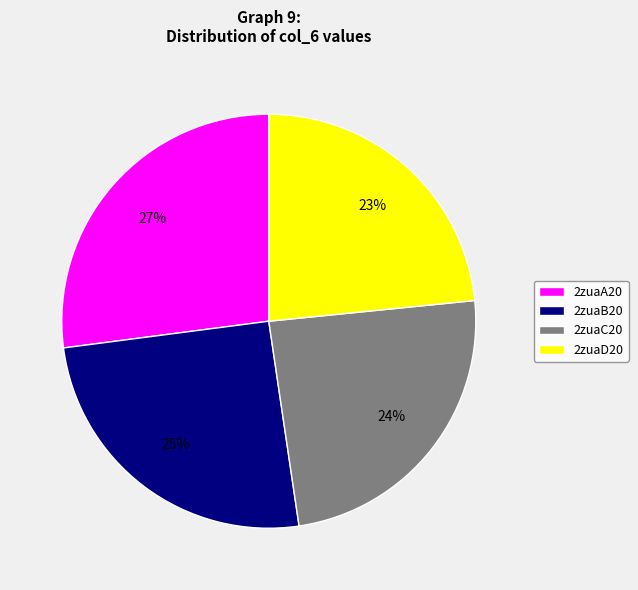

What is the smallest slice in the pie chart?

2zuaD20